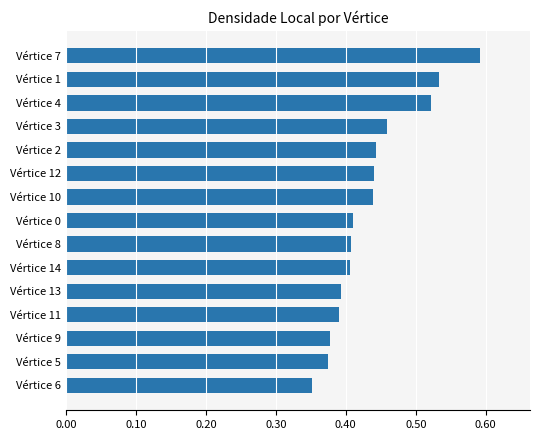

What is the sum of the values at Vértice 9 and Vértice 5?

0.8